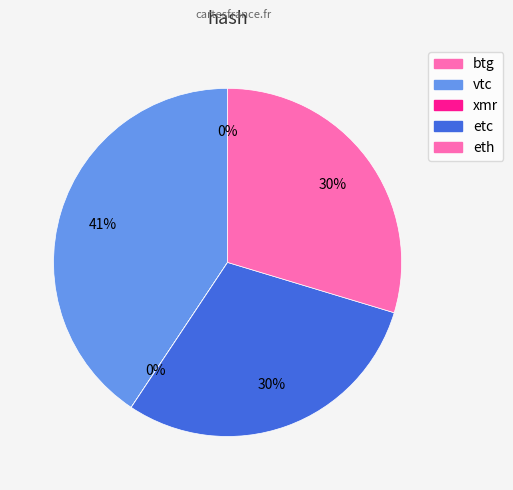

True or false: etc accounts for 24% of the total.

False